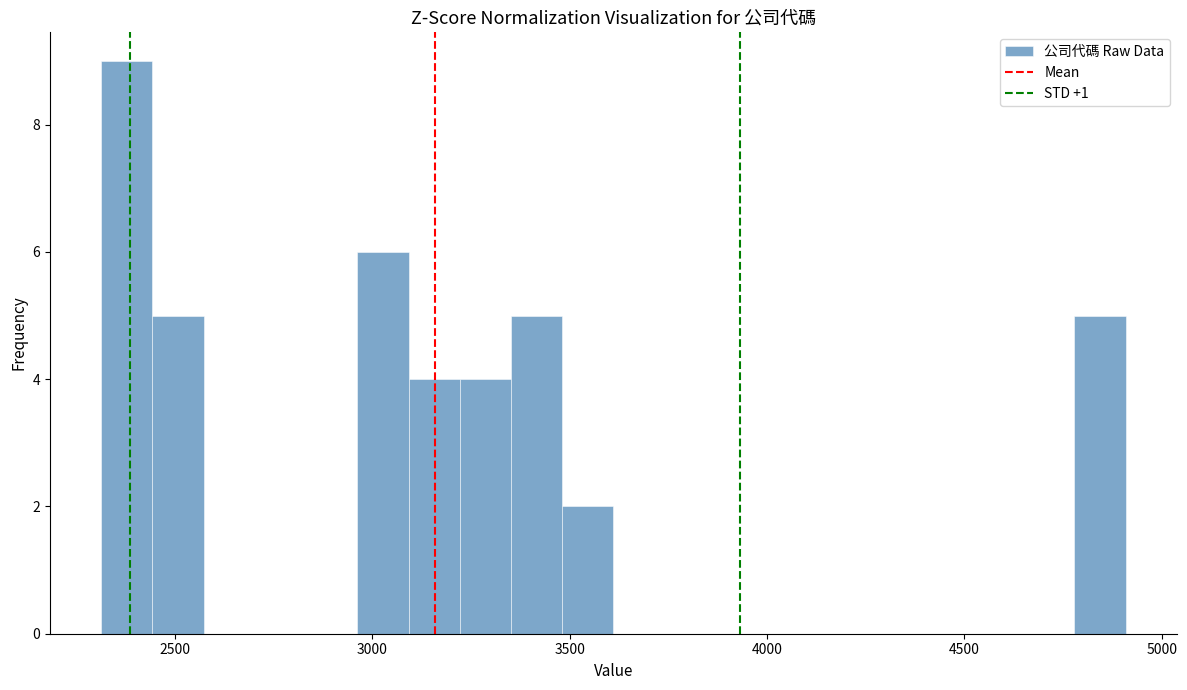

Around what value on the x-axis is the tallest bar? Give the approximate position of its centre, as read against the axis.

2400